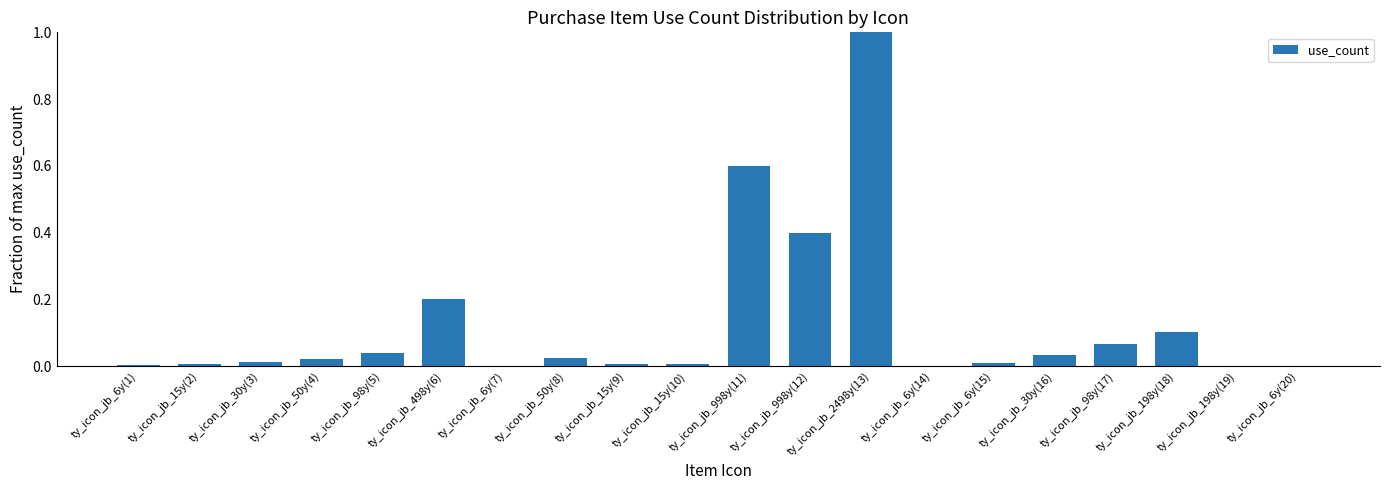

What is the maximum value shown in the chart?

1.0